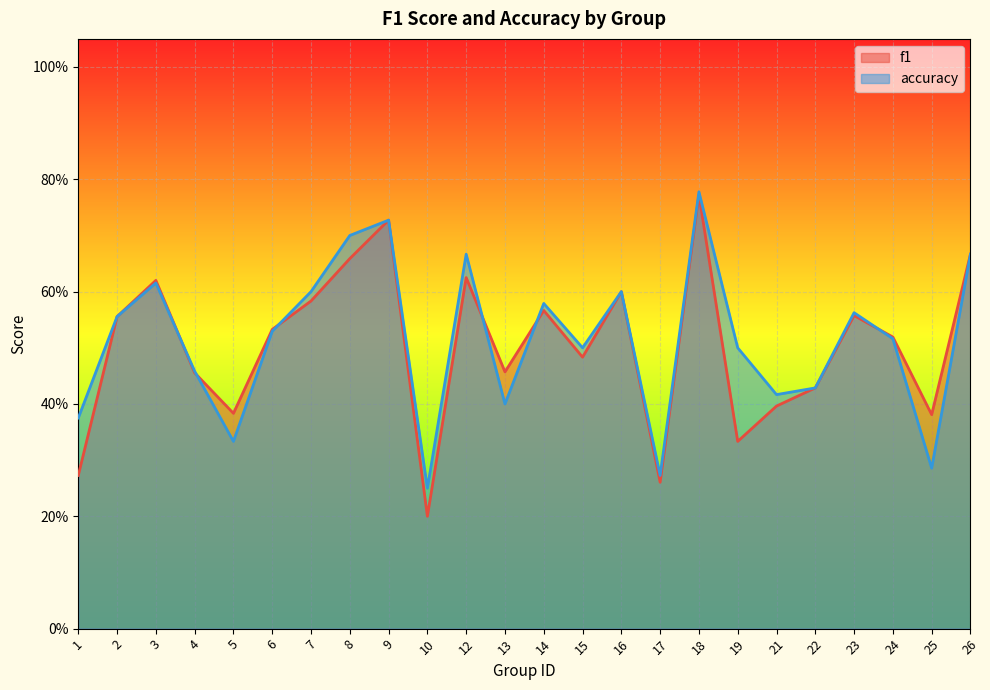

The accuracy series shows 0.6 at 22. True or false?

False